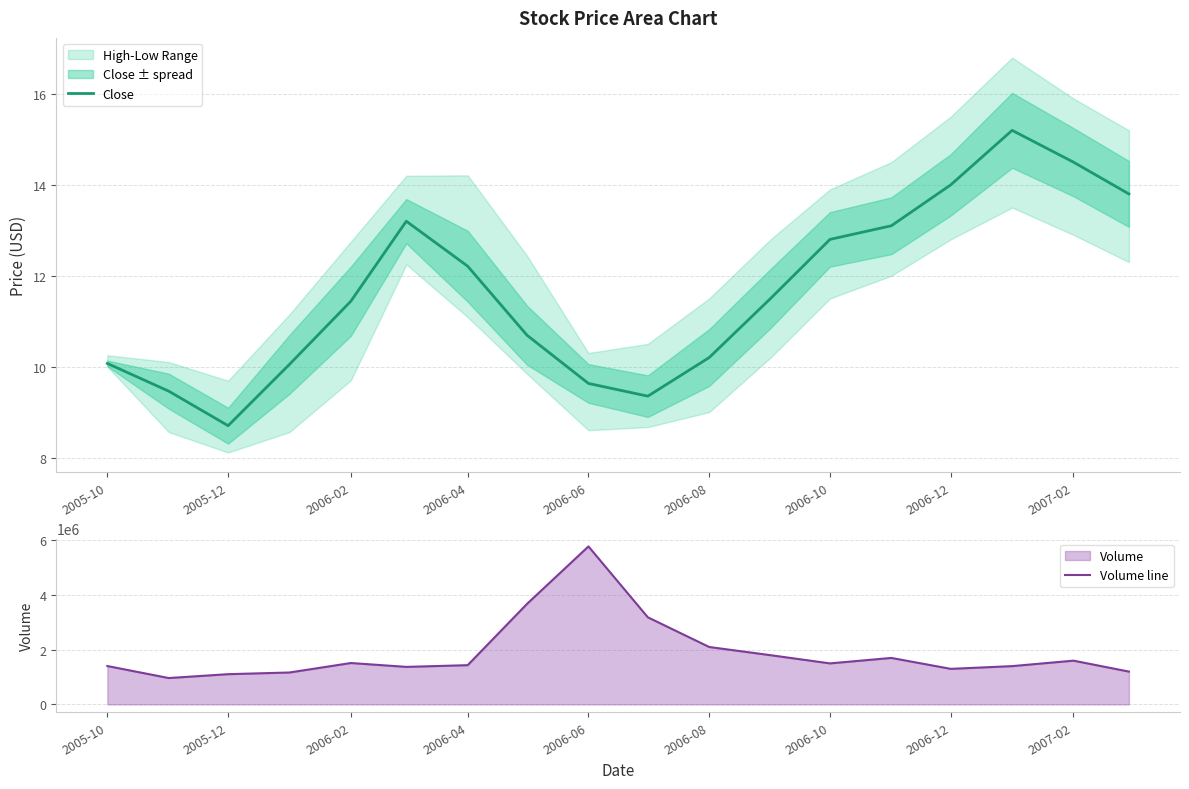

Is it true that Close equals 4.4 at 2006-12?

False